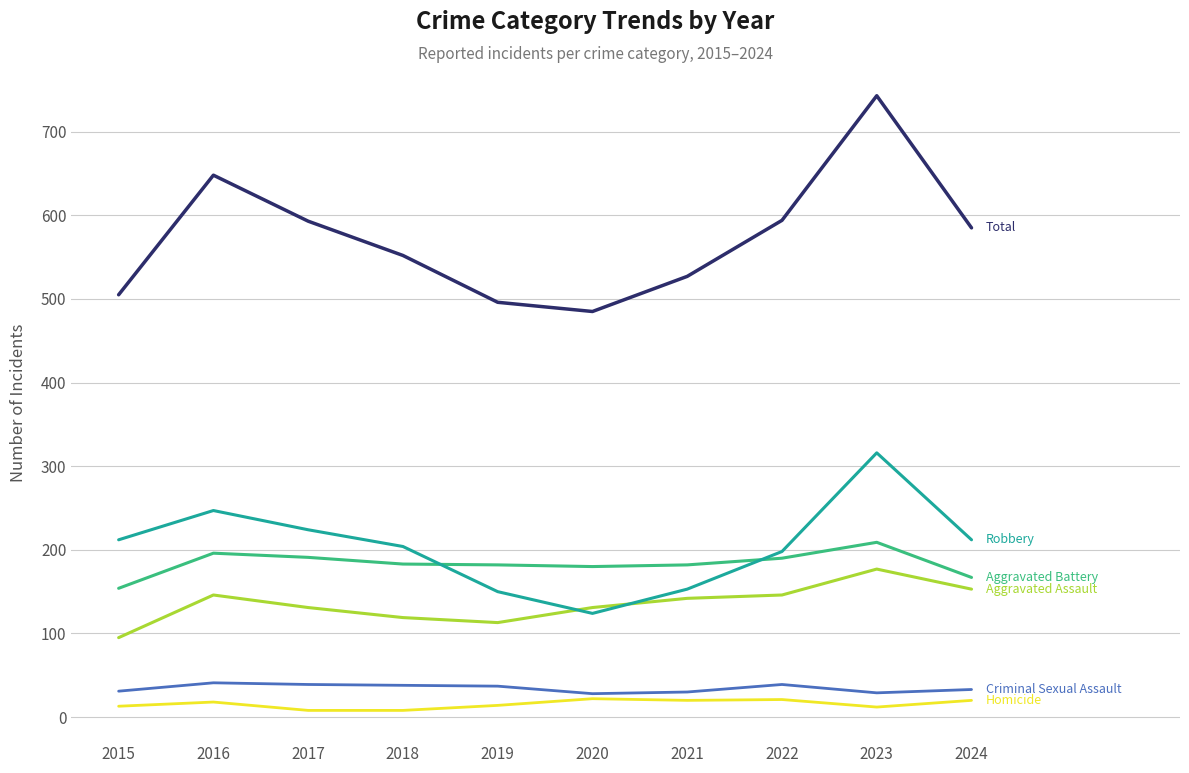

What is the greatest value displayed?

743